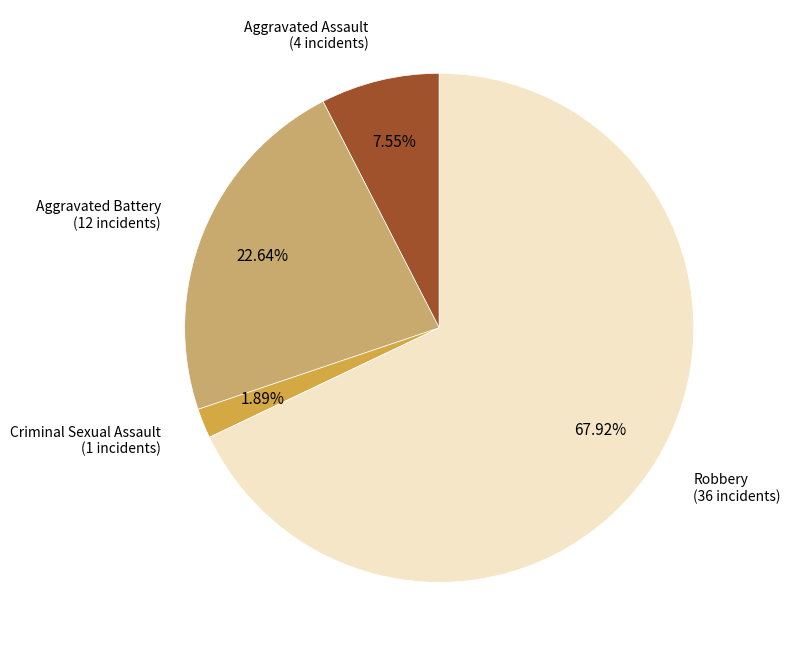

Rank the categories by value from highest to lowest.

Robbery, Aggravated Battery, Aggravated Assault, Criminal Sexual Assault